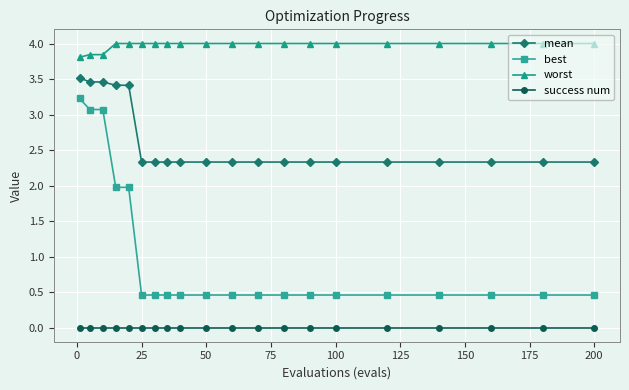

Which series has the largest range (max minus min)?

best